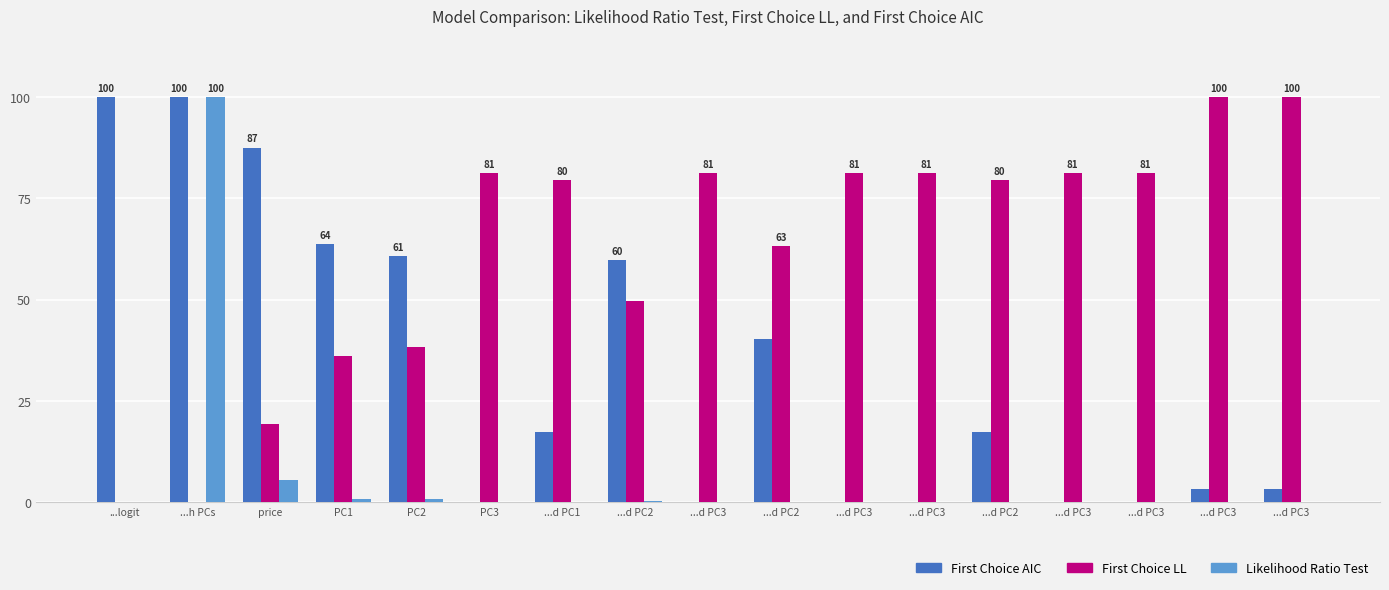

What is the value of the First Choice AIC bar at the 7th from the left?

17.3